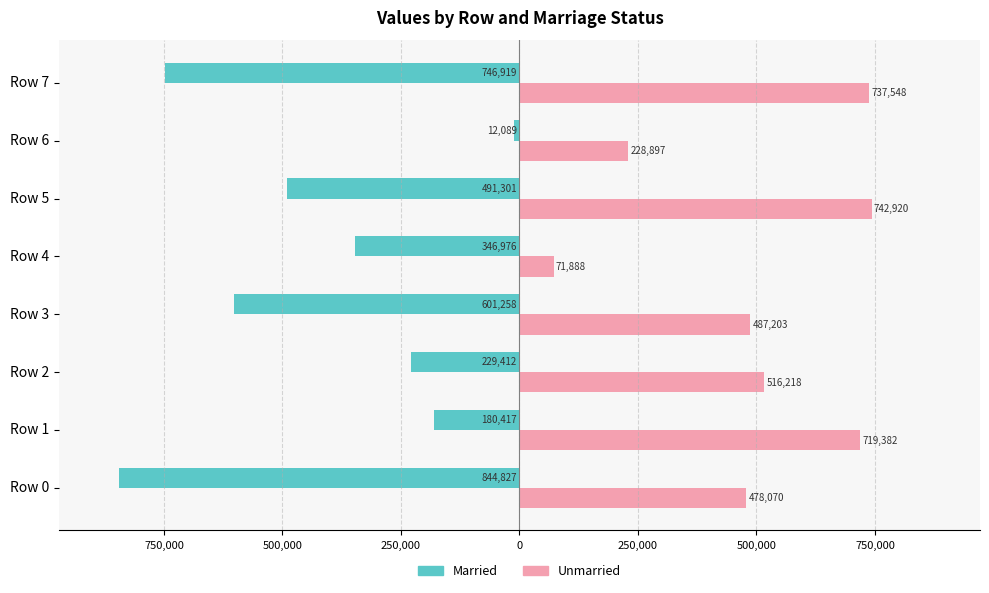

What is the maximum value for Unmarried?

742920